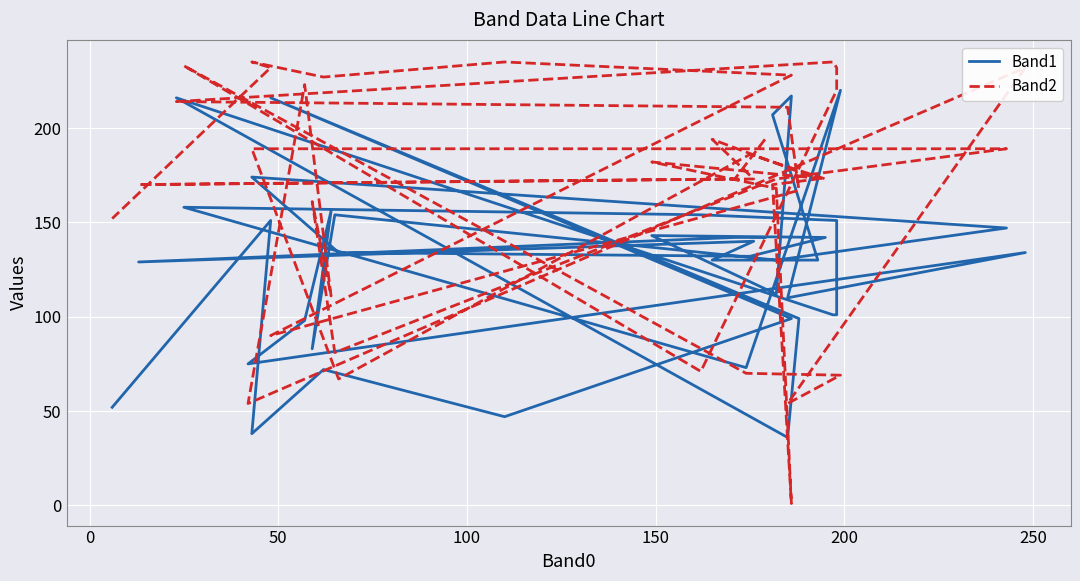

Reading left to right, what are all the values shown in this chart?

Band1: 142	142	129	140	130	130	207	217	112	143	142	132	134	174	147	130	154	83	156	98	75	134	110	220	73	158	154	151	101	101	216	36	99	216	99	47	72	38	151	52
Band2: 194	173	170	173	194	173	170	1	168	182	173	186	67	189	189	173	81	161	111	223	54	232	54	69	70	233	71	220	232	235	214	211	167	90	228	235	227	235	232	152